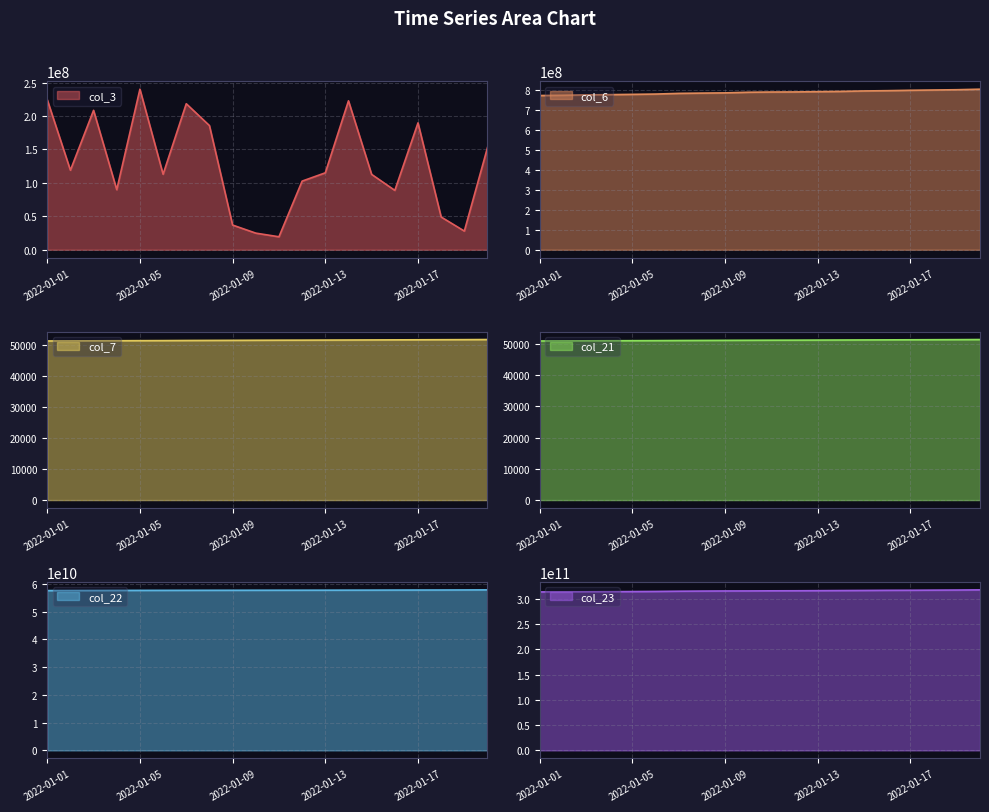

At which category is the sum across all series the highest?

2022-01-20